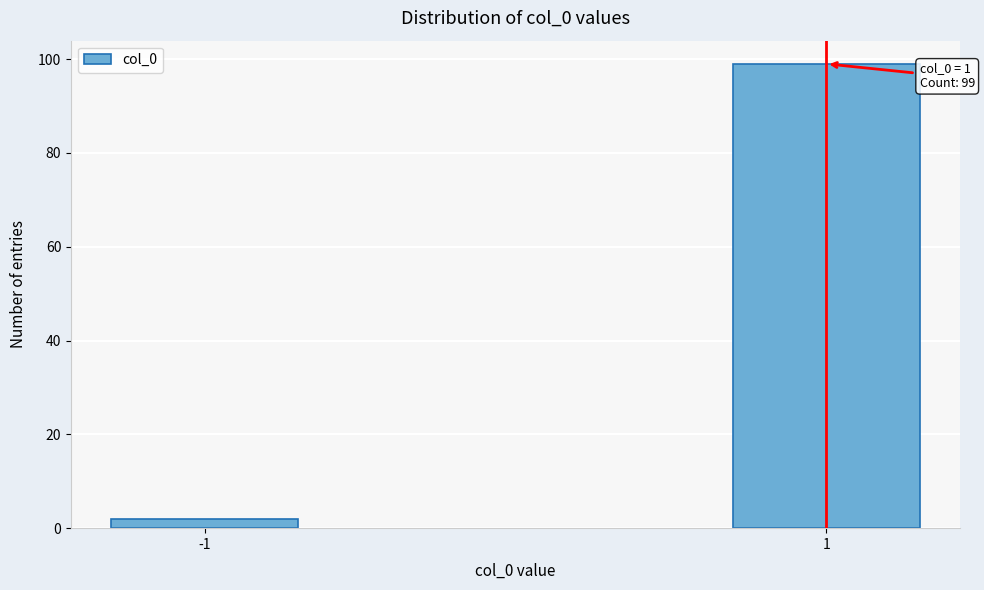

Reading left to right, what are all the values shown in this chart?

-1=2	1=99